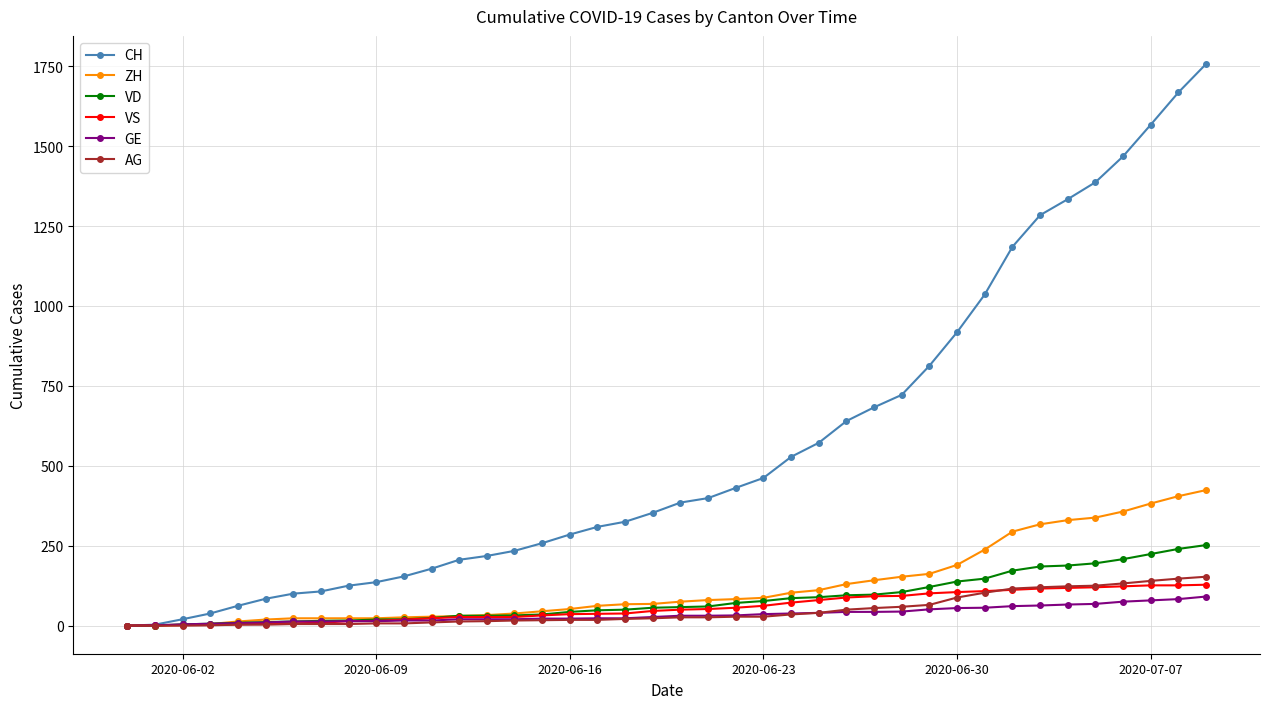

How many lines are shown in the chart?

6